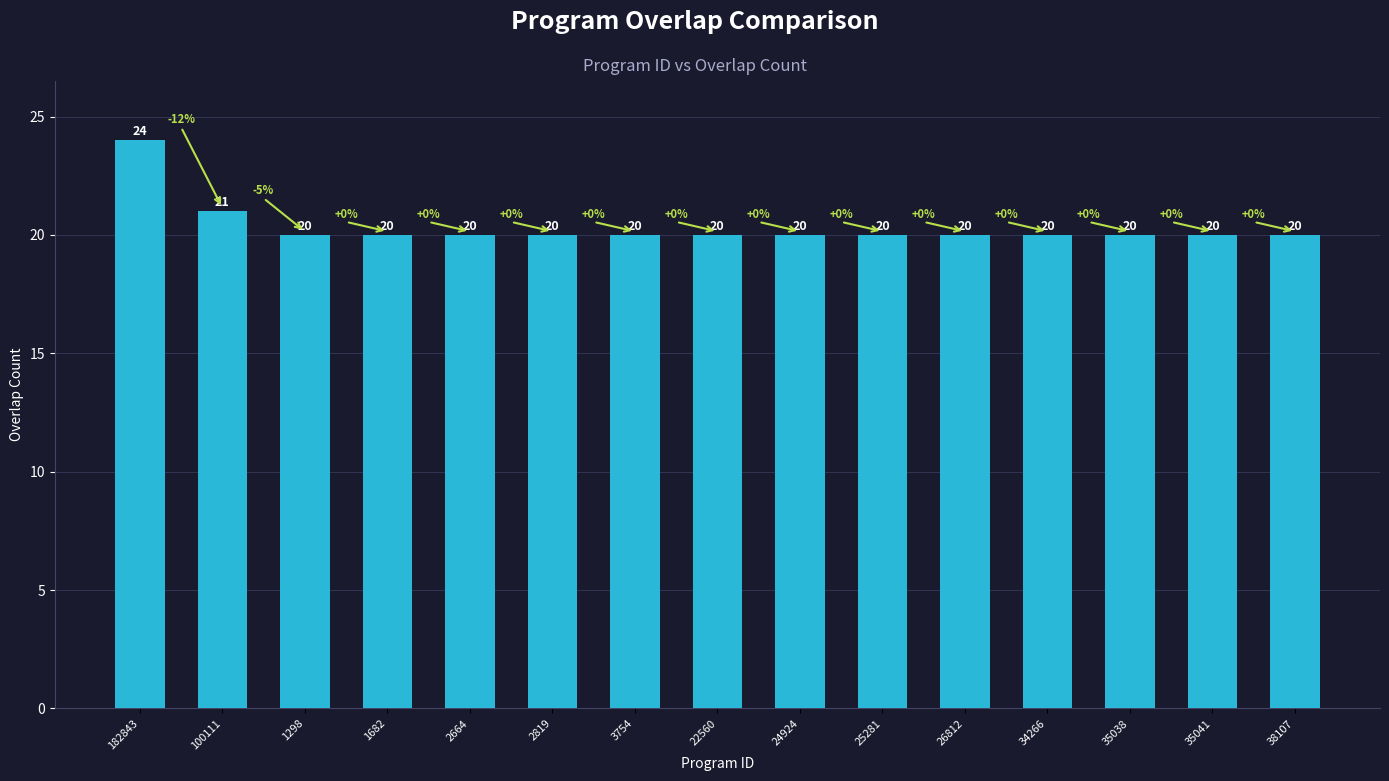

The chart shows a value of 20 at 38107. True or false?

True